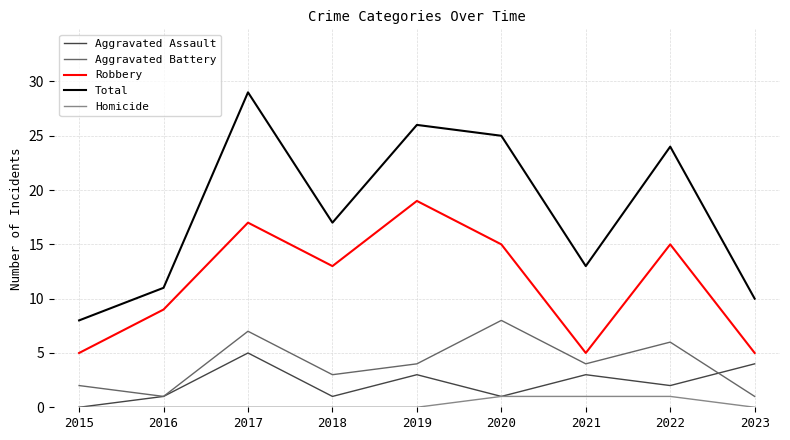

Is it true that Aggravated Assault equals 3 at 2021?

True